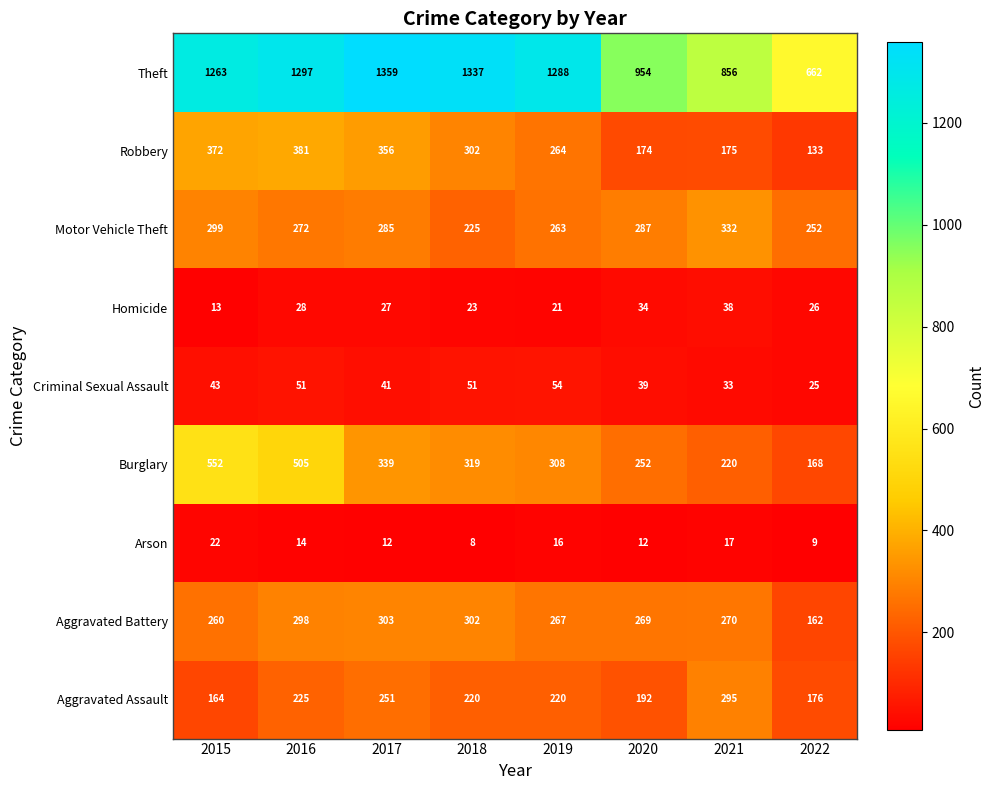

What is the total value across all series at 2020?

2213